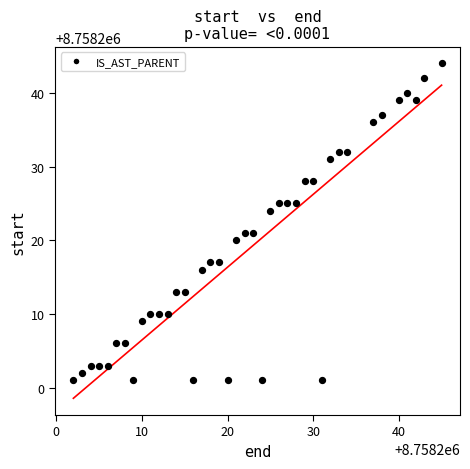

What is the range of X values (max minus min)?

43